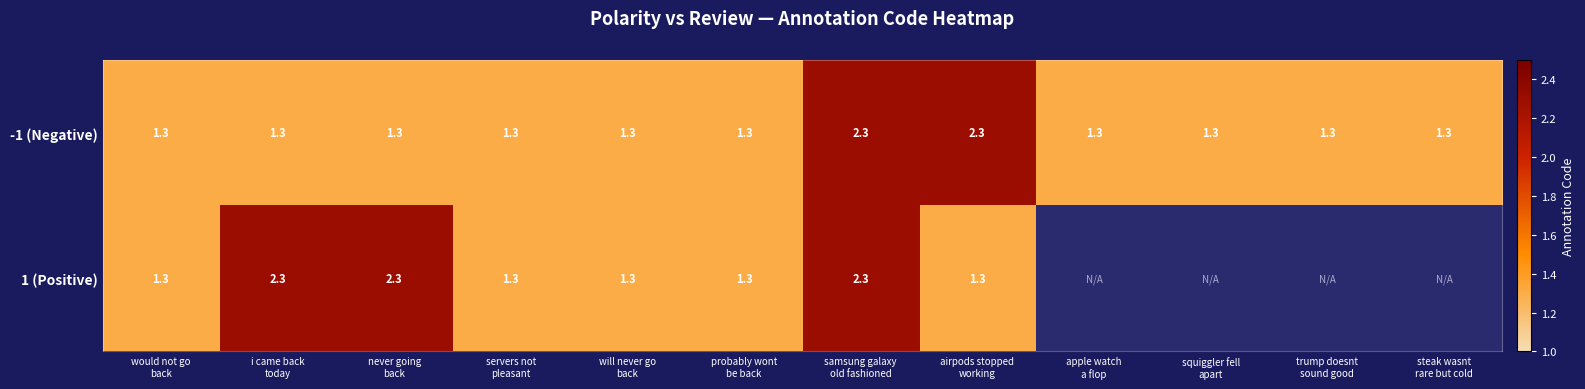

What is the total value across all series at servers not
pleasant?

2.6